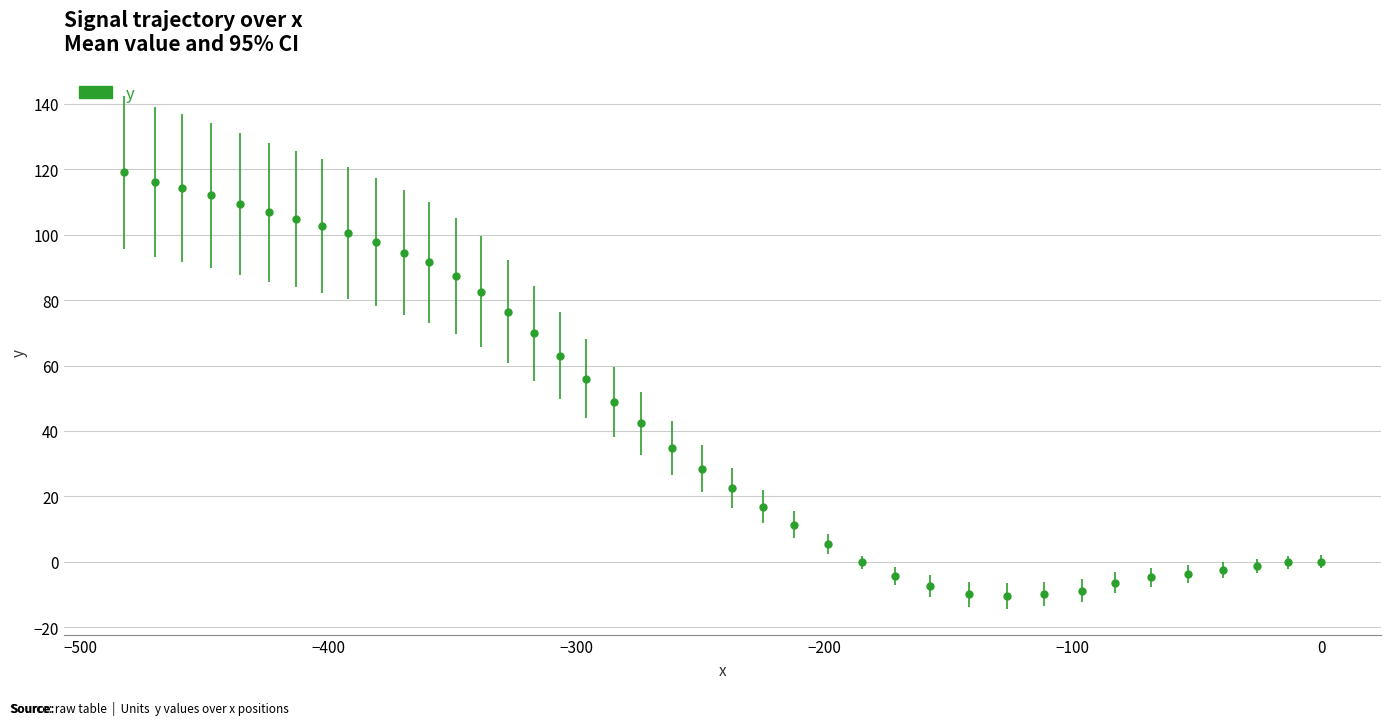

What is the sum of all values?

1846.1